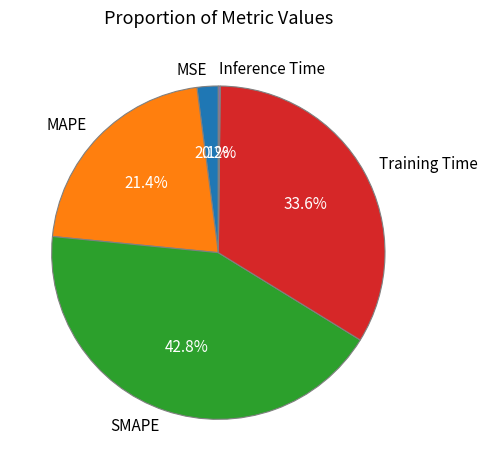

To the nearest percent, what is the average slice percentage?

20%